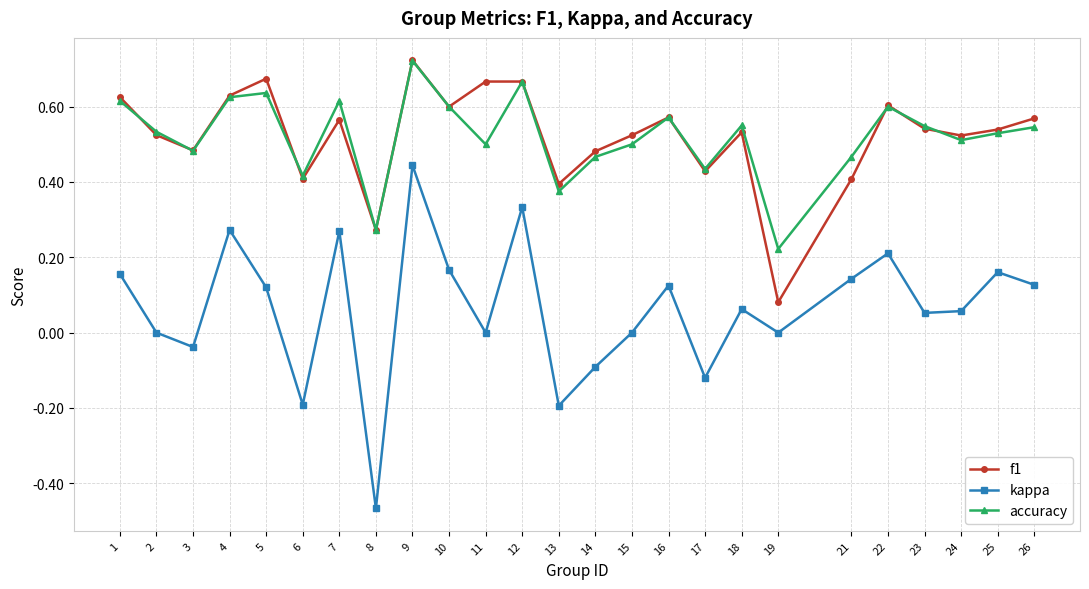

Which series has the widest spread of values?

kappa